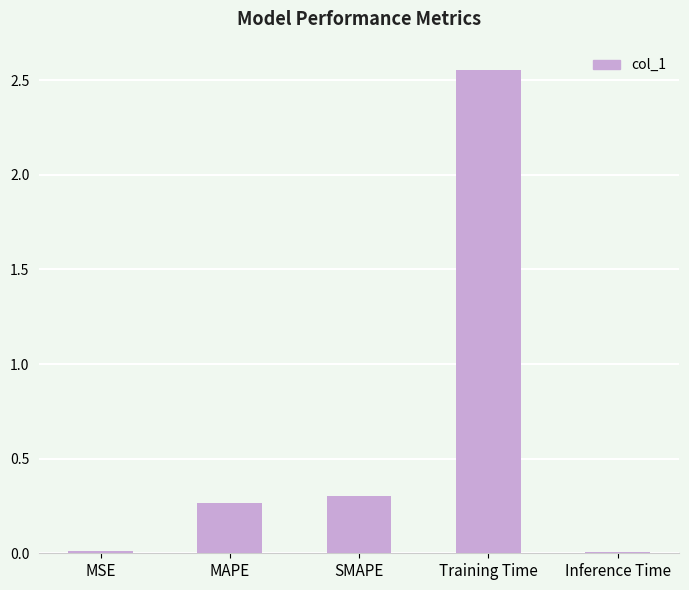

At which category does the chart reach its peak across all series?

Training Time